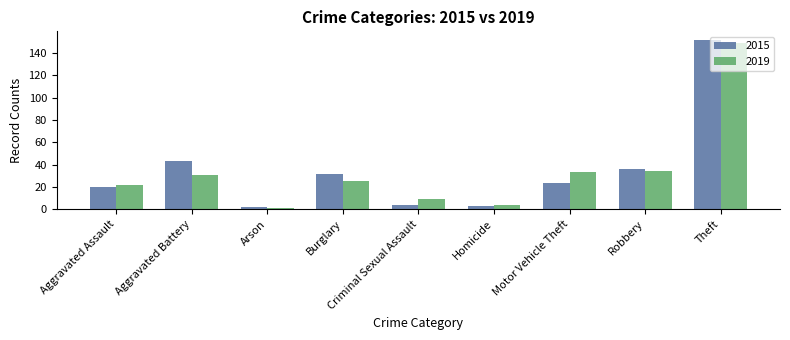

What is the total value across all series at Motor Vehicle Theft?

57